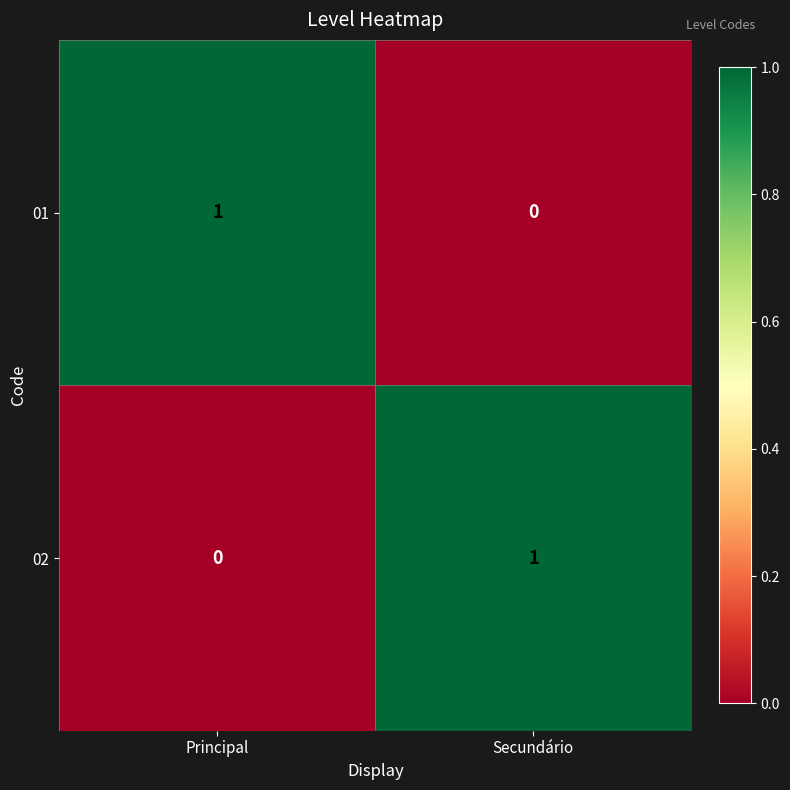

What is the maximum value shown in the chart?

1